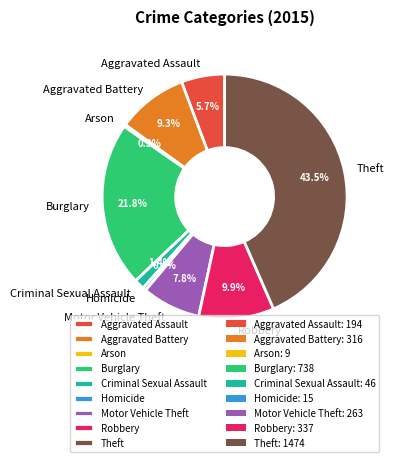

To the nearest percent, what portion does Robbery represent?

10%